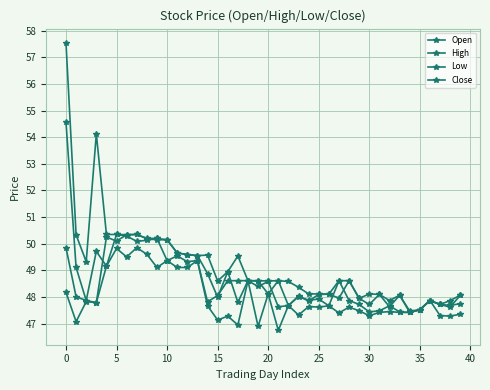

Reading right to left, transcribe all the data shown in this chart.

Open: 47.7	47.7	47.7	47.9	47.5	47.4	48.1	47.6	48.1	47.7	47.9	48.6	48.0	48.1	48.1	47.8	48.0	47.7	48.6	48.1	48.6	48.6	47.8	48.9	48.0	48.9	49.6	49.6	49.7	50.1	50.1	50.2	50.3	50.3	50.1	50.2	47.8	47.9	49.1	54.6
High: 48.1	47.9	47.7	47.9	47.5	47.5	48.1	47.9	48.1	48.1	47.9	48.6	48.6	48.1	48.1	48.1	48.4	48.6	48.6	48.6	48.6	48.6	49.5	48.9	48.6	49.6	49.6	49.6	49.7	50.1	50.2	50.2	50.3	50.3	50.3	50.3	54.1	49.3	50.3	57.5
Low: 47.4	47.3	47.3	47.9	47.5	47.4	47.4	47.5	47.4	47.3	47.5	47.6	47.4	47.7	47.6	47.6	47.3	47.7	46.7	48.1	46.9	48.6	46.9	47.3	47.1	47.7	49.4	49.1	49.1	49.4	49.1	49.6	49.9	49.5	49.8	49.2	47.8	47.8	47.1	48.2
Close: 48.1	47.6	47.7	47.9	47.5	47.4	47.4	47.7	47.5	47.4	47.7	47.9	48.6	47.7	47.9	47.9	48.0	47.7	47.6	48.6	48.4	48.6	48.6	48.6	48.1	47.8	49.4	49.3	49.5	49.4	50.2	50.1	50.1	50.3	50.3	49.2	49.7	47.9	48.0	49.9